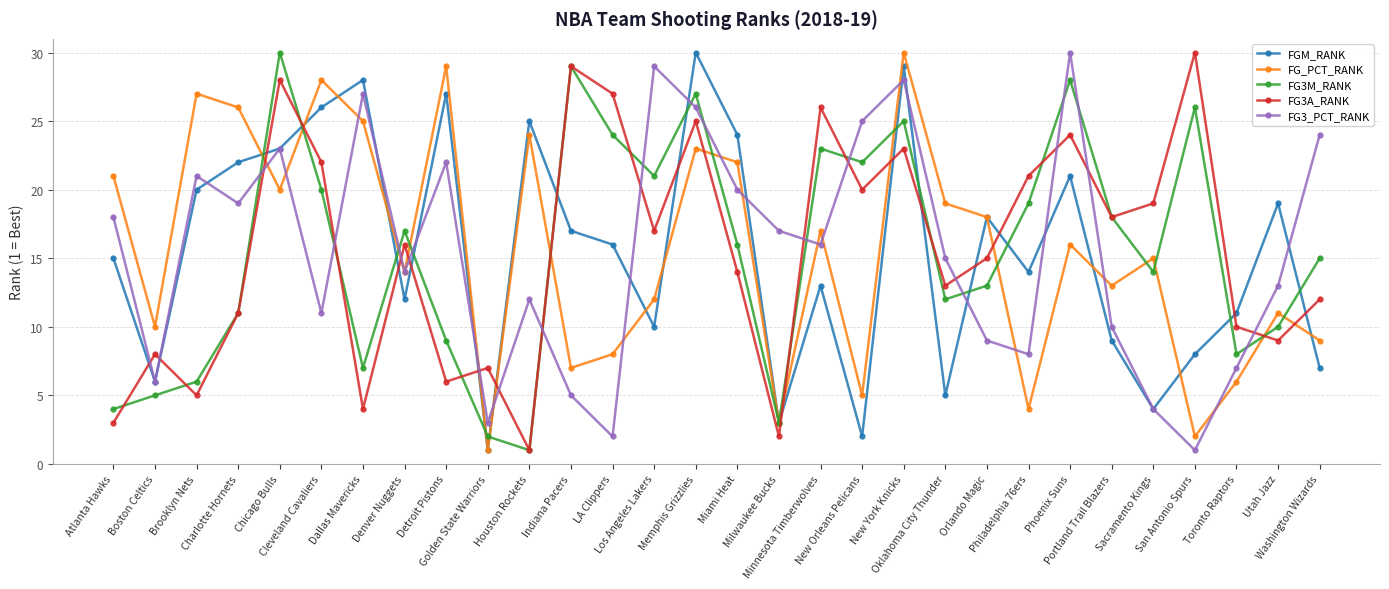

What is the difference between the second highest and second lowest values in the FG3A_RANK series?

27